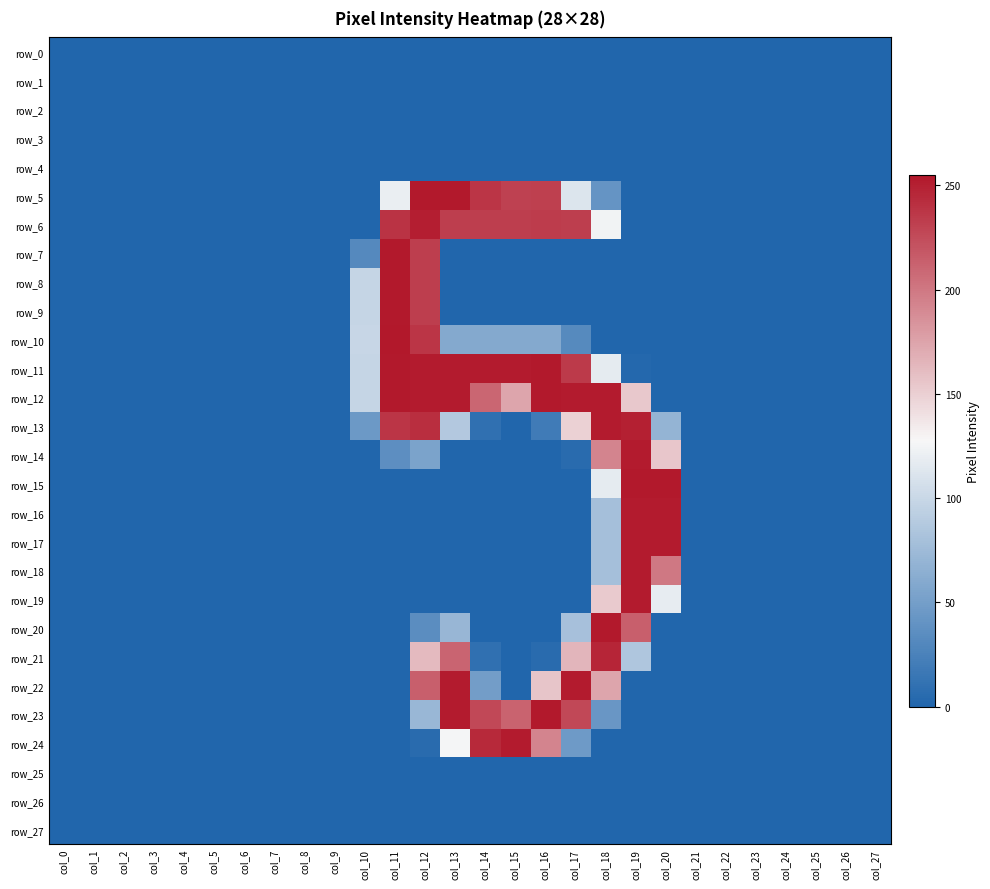

Reading right to left, extract all data points from this chart.

row_0: 0	0	0	0	0	0	0	0	0	0	0	0	0	0	0	0	0	0	0	0	0	0	0	0	0	0	0	0
row_1: 0	0	0	0	0	0	0	0	0	0	0	0	0	0	0	0	0	0	0	0	0	0	0	0	0	0	0	0
row_2: 0	0	0	0	0	0	0	0	0	0	0	0	0	0	0	0	0	0	0	0	0	0	0	0	0	0	0	0
row_3: 0	0	0	0	0	0	0	0	0	0	0	0	0	0	0	0	0	0	0	0	0	0	0	0	0	0	0	0
row_4: 0	0	0	0	0	0	0	0	0	0	0	0	0	0	0	0	0	0	0	0	0	0	0	0	0	0	0	0
row_5: 0	0	0	0	0	0	0	0	0	41	112	232	231	238	254	254	120	0	0	0	0	0	0	0	0	0	0	0
row_6: 0	0	0	0	0	0	0	0	0	124	233	234	233	233	233	251	239	0	0	0	0	0	0	0	0	0	0	0
row_7: 0	0	0	0	0	0	0	0	0	0	0	0	0	0	0	233	254	31	0	0	0	0	0	0	0	0	0	0
row_8: 0	0	0	0	0	0	0	0	0	0	0	0	0	0	0	233	254	98	0	0	0	0	0	0	0	0	0	0
row_9: 0	0	0	0	0	0	0	0	0	0	0	0	0	0	0	233	254	98	0	0	0	0	0	0	0	0	0	0
row_10: 0	0	0	0	0	0	0	0	0	0	32	59	59	59	59	238	255	99	0	0	0	0	0	0	0	0	0	0
row_11: 0	0	0	0	0	0	0	0	2	117	235	254	253	253	253	253	254	98	0	0	0	0	0	0	0	0	0	0
row_12: 0	0	0	0	0	0	0	0	154	253	253	254	174	210	253	253	254	98	0	0	0	0	0	0	0	0	0	0
row_13: 0	0	0	0	0	0	0	69	250	253	149	19	0	9	87	242	238	45	0	0	0	0	0	0	0	0	0	0
row_14: 0	0	0	0	0	0	0	155	253	193	5	0	0	0	0	54	36	0	0	0	0	0	0	0	0	0	0	0
row_15: 0	0	0	0	0	0	0	254	254	117	0	0	0	0	0	0	0	0	0	0	0	0	0	0	0	0	0	0
row_16: 0	0	0	0	0	0	0	253	253	79	0	0	0	0	0	0	0	0	0	0	0	0	0	0	0	0	0	0
row_17: 0	0	0	0	0	0	0	253	253	79	0	0	0	0	0	0	0	0	0	0	0	0	0	0	0	0	0	0
row_18: 0	0	0	0	0	0	0	200	253	79	0	0	0	0	0	0	0	0	0	0	0	0	0	0	0	0	0	0
row_19: 0	0	0	0	0	0	0	118	253	153	0	0	0	0	0	0	0	0	0	0	0	0	0	0	0	0	0	0
row_20: 0	0	0	0	0	0	0	0	214	254	80	0	0	0	71	35	0	0	0	0	0	0	0	0	0	0	0	0
row_21: 0	0	0	0	0	0	0	0	85	247	165	5	0	9	211	162	0	0	0	0	0	0	0	0	0	0	0	0
row_22: 0	0	0	0	0	0	0	0	0	174	253	156	0	49	253	214	0	0	0	0	0	0	0	0	0	0	0	0
row_23: 0	0	0	0	0	0	0	0	0	43	227	254	212	227	253	72	0	0	0	0	0	0	0	0	0	0	0	0
row_24: 0	0	0	0	0	0	0	0	0	0	46	193	253	245	126	5	0	0	0	0	0	0	0	0	0	0	0	0
row_25: 0	0	0	0	0	0	0	0	0	0	0	0	0	0	0	0	0	0	0	0	0	0	0	0	0	0	0	0
row_26: 0	0	0	0	0	0	0	0	0	0	0	0	0	0	0	0	0	0	0	0	0	0	0	0	0	0	0	0
row_27: 0	0	0	0	0	0	0	0	0	0	0	0	0	0	0	0	0	0	0	0	0	0	0	0	0	0	0	0